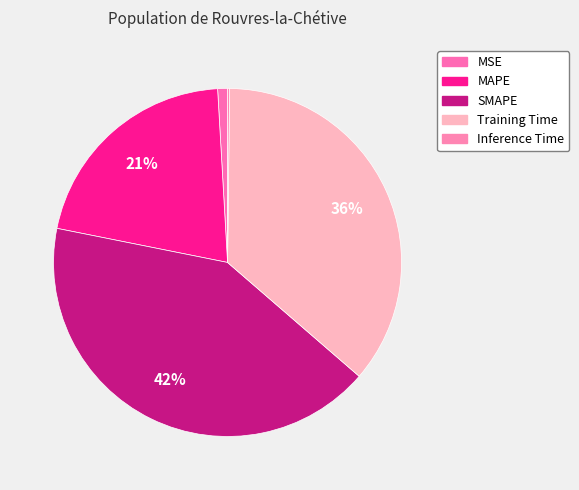

Is it true that MSE is 11% of the pie?

False